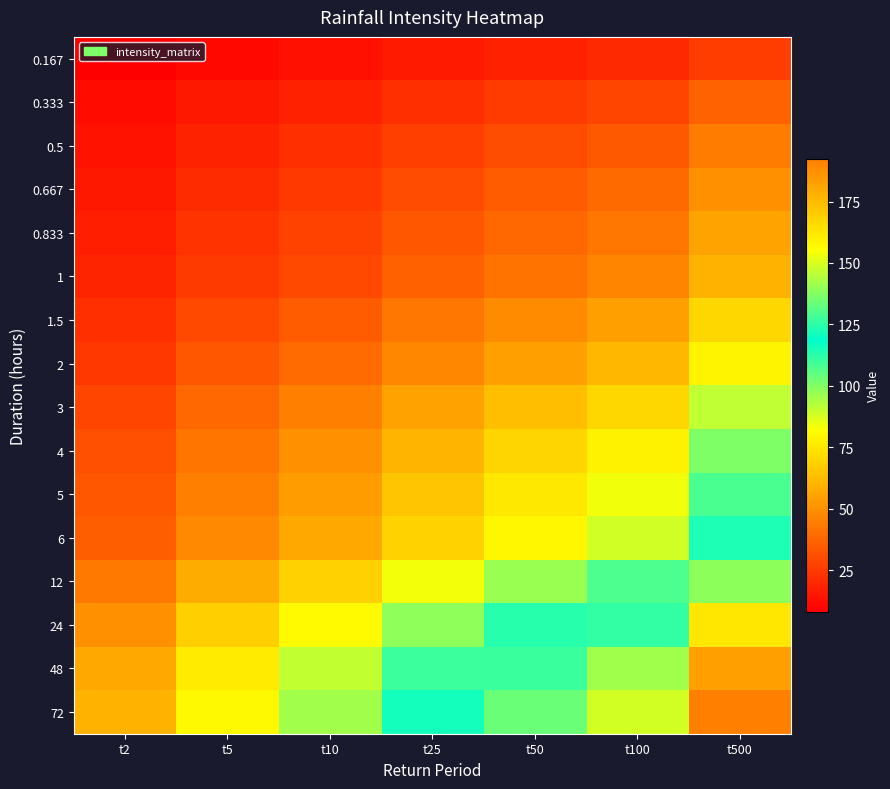

Which series has the largest total across all categories?

72